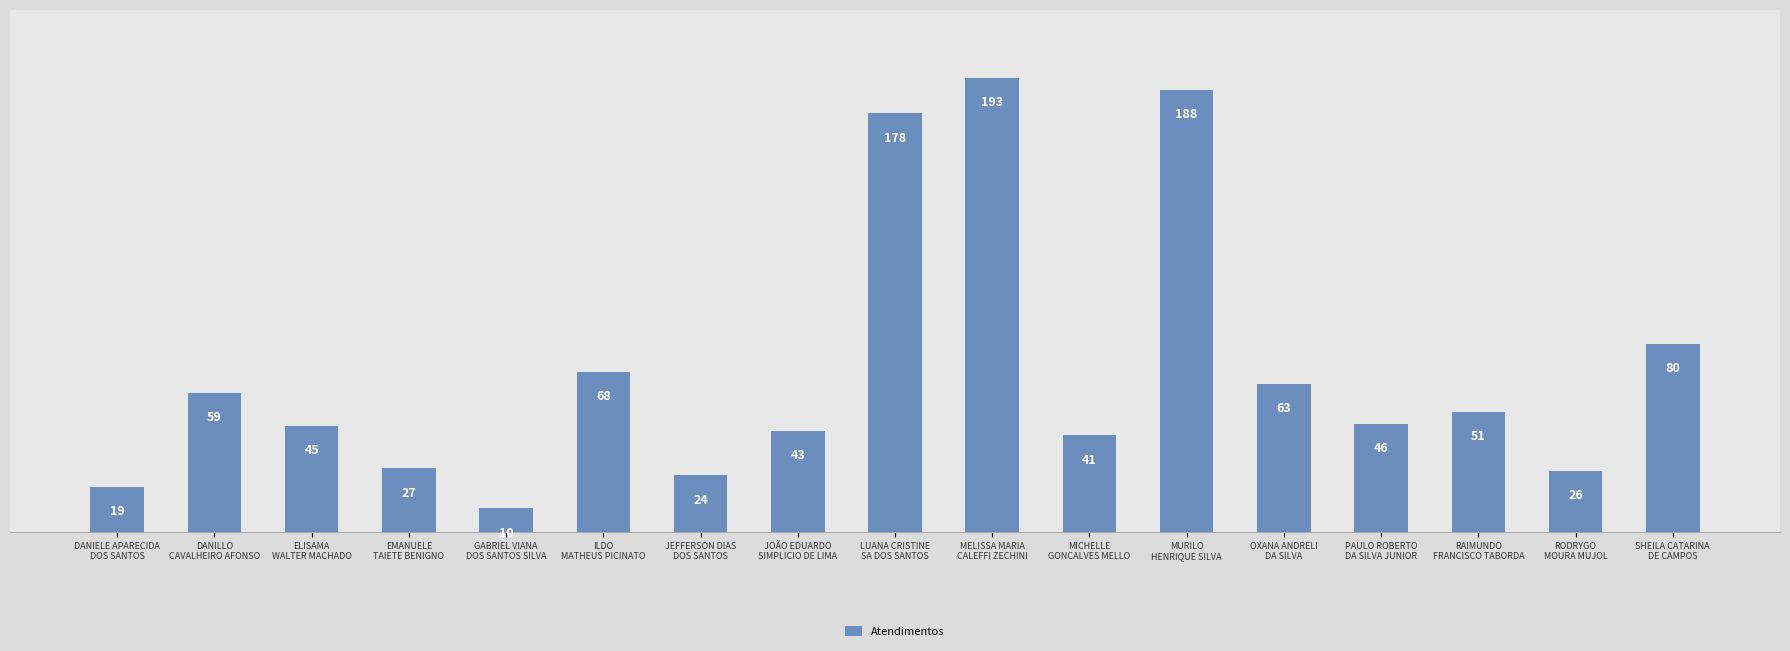

What is the approximate value at GABRIEL VIANA
DOS SANTOS SILVA, to the nearest 5?

10